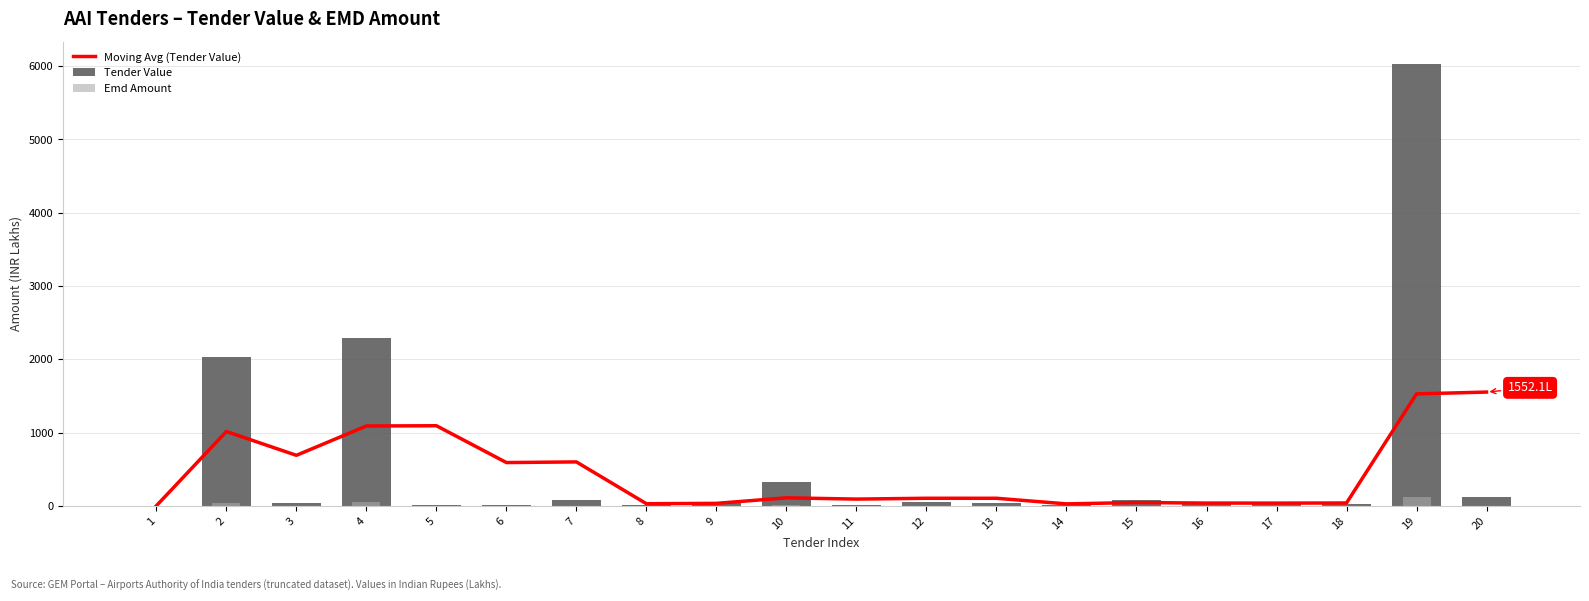

Which category has the lowest value across all series?

1